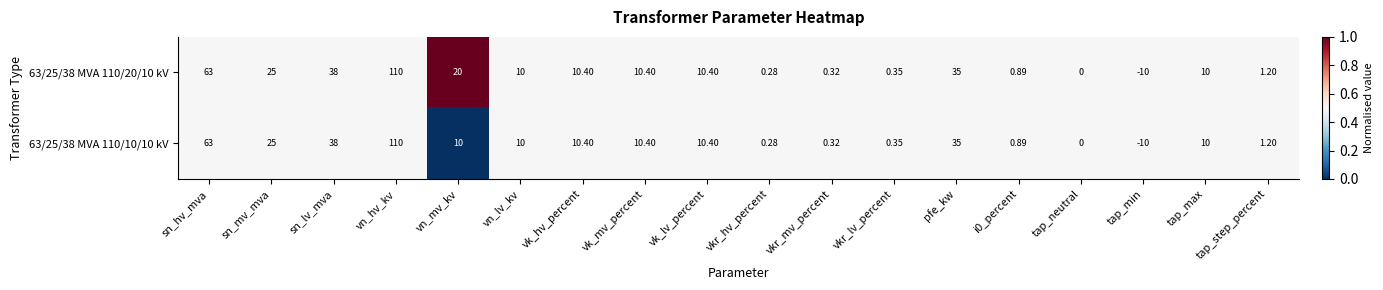

Which category has the highest value in the 63/25/38 MVA 110/20/10 kV series?

vn_hv_kv